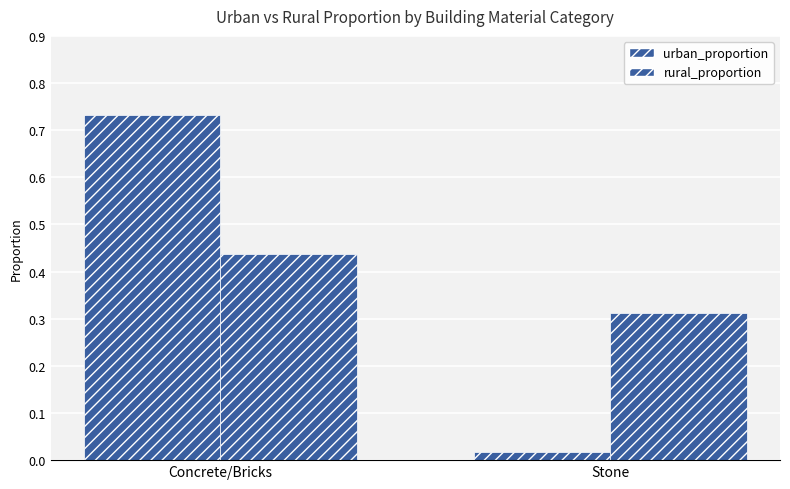

The rural_proportion series shows 0.3 at Stone. True or false?

True